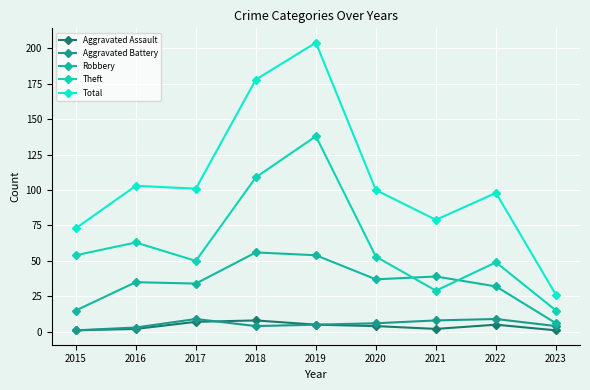

Does the chart display data point markers on the line(s)?

Yes